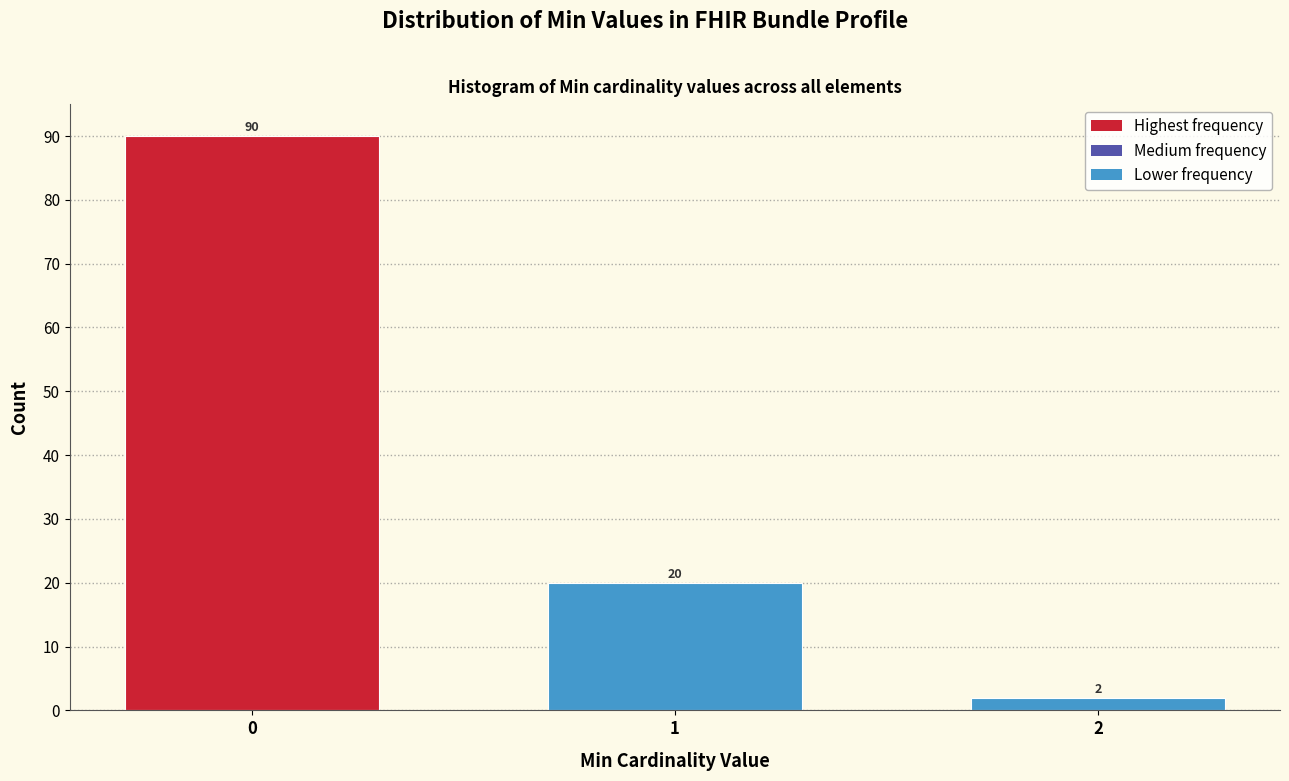

Reading left to right, list all the values displayed in this chart.

0=90	1=20	2=2